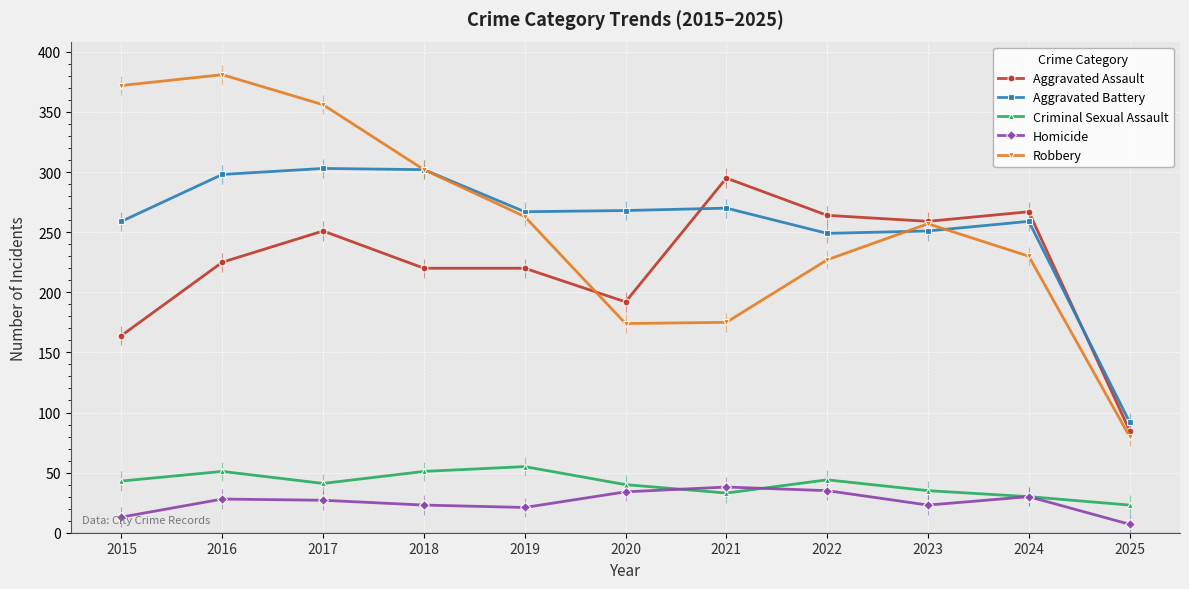

What is the difference between the Aggravated Battery values at 2022 and 2018?

53